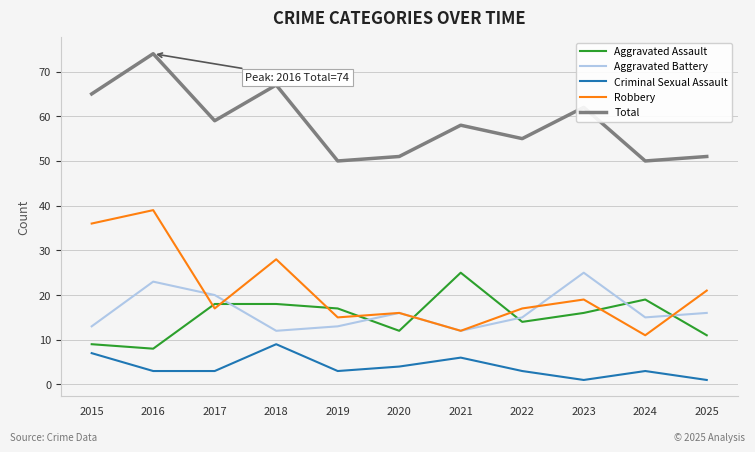

What is the difference between the maximum and minimum values in the Criminal Sexual Assault series?

8